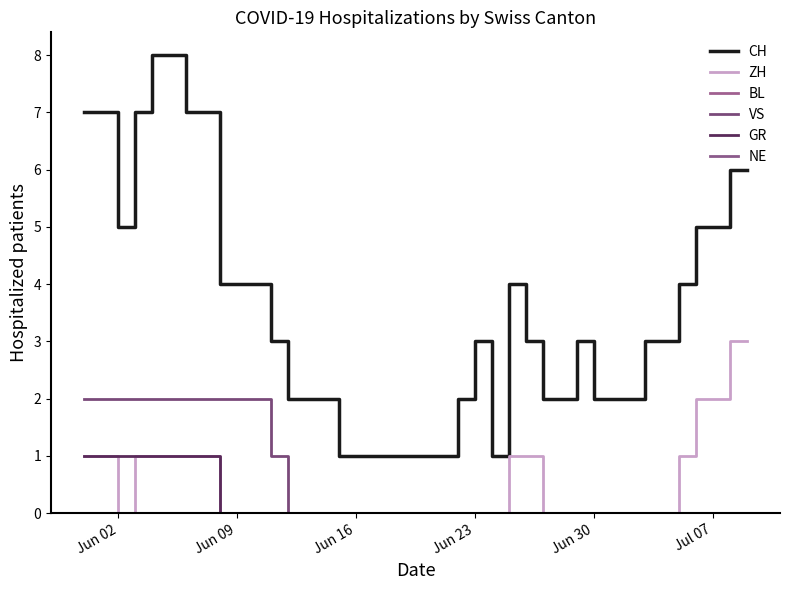

True or false: NE and CH cross at least once.

False